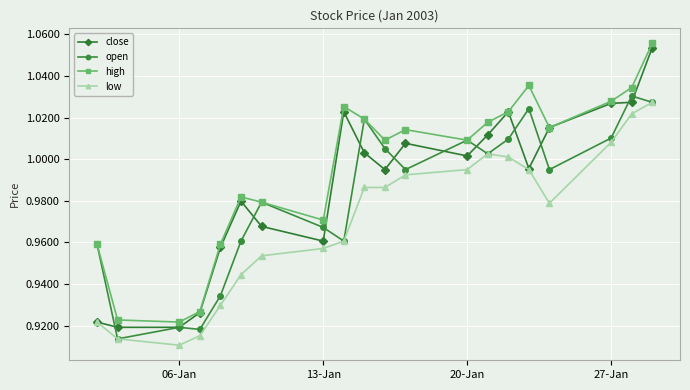

True or false: high has more than 1 interior local peaks.

True